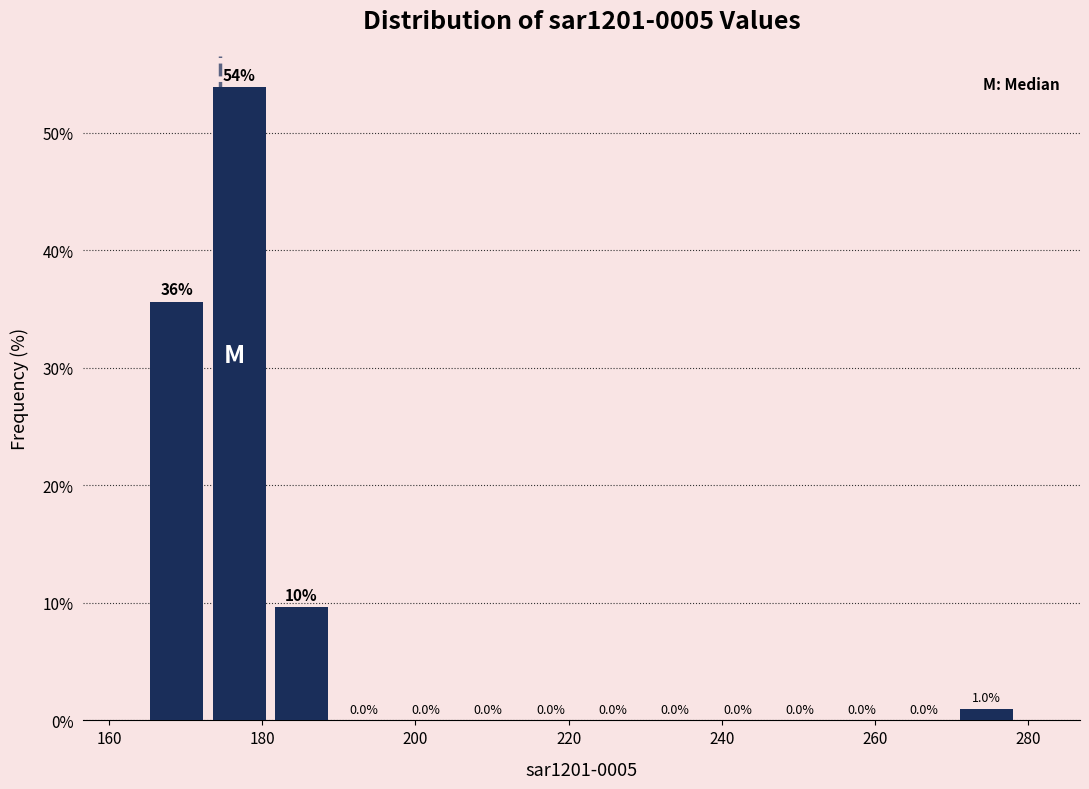

Over which range of the x-axis is the bar tallest?

172 to 182